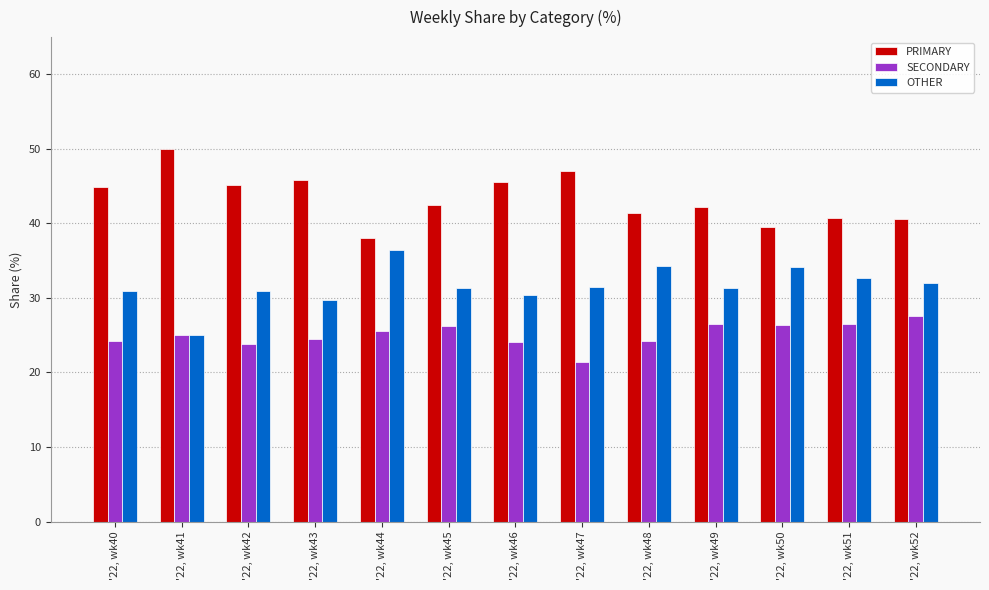

What value does the OTHER series have at '22, wk45?

31.4